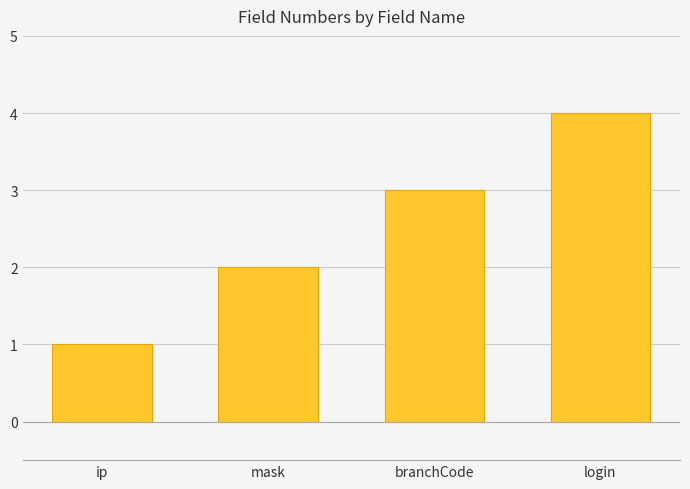

What is the sum of the values at mask and ip?

3